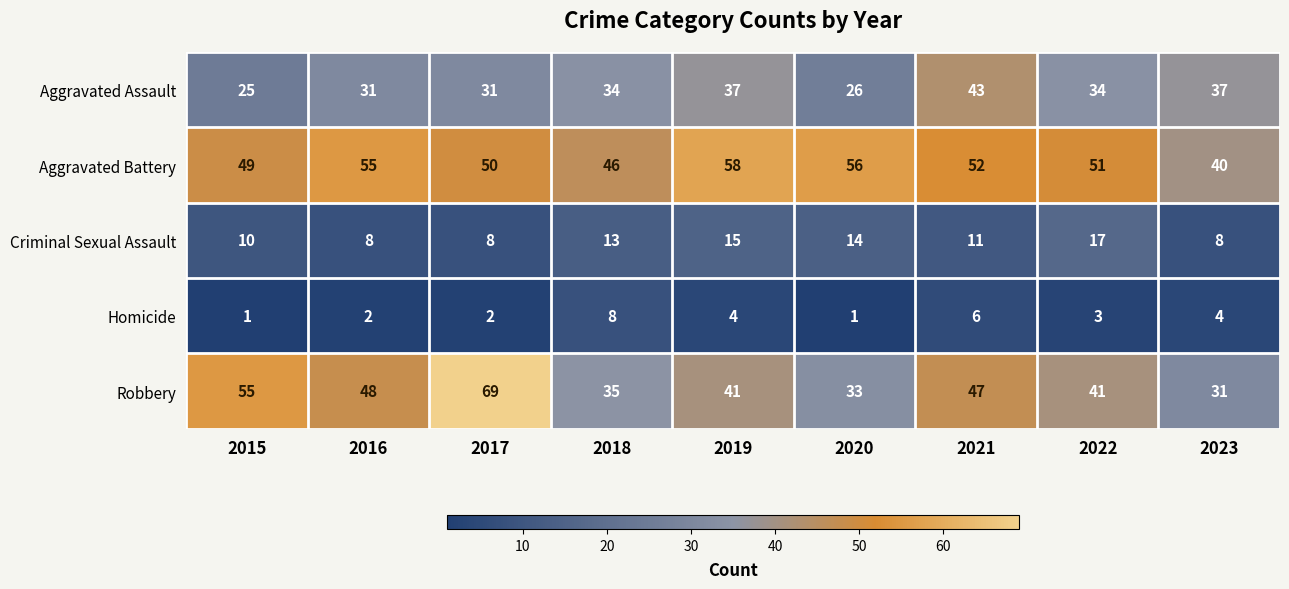

The Criminal Sexual Assault series shows 8 at 2017. True or false?

True